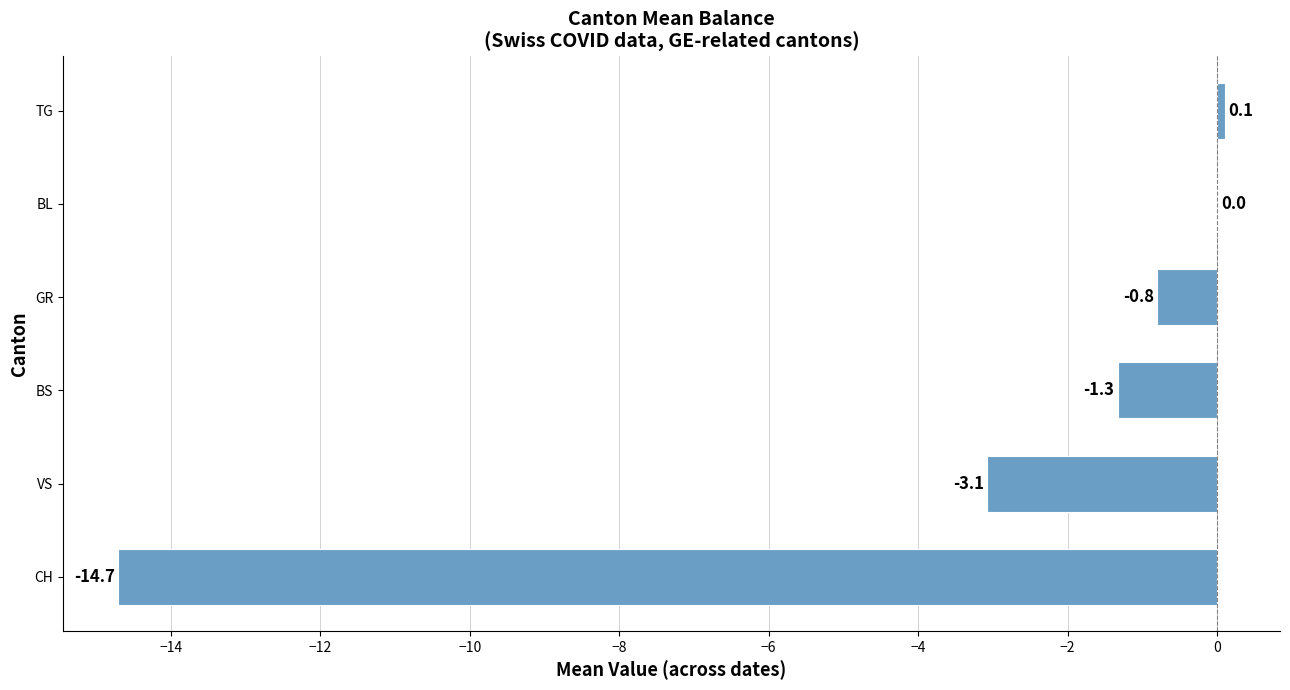

At which label is the value closest to -7?

VS